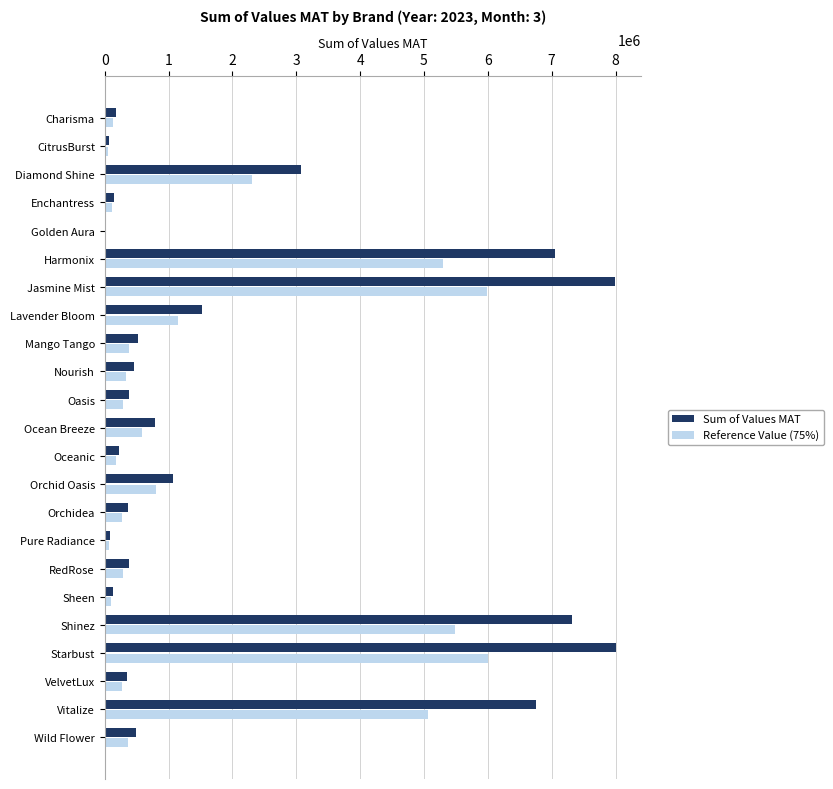

What is the sum of the Reference Value (75%) values at Oasis and Harmonix?

5585820.0